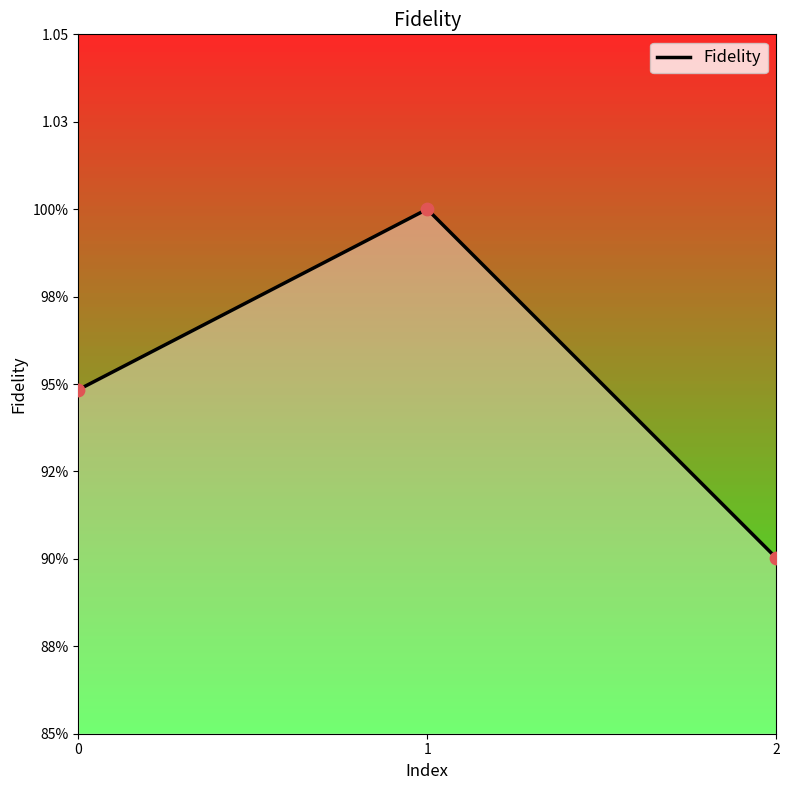

Which has a higher value, 1 or 2?

1